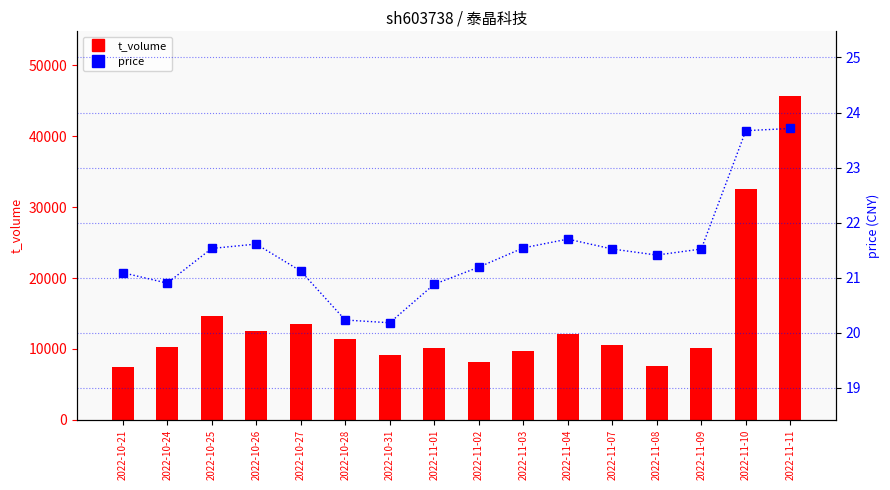

What position from the left is 2022-11-07?

12